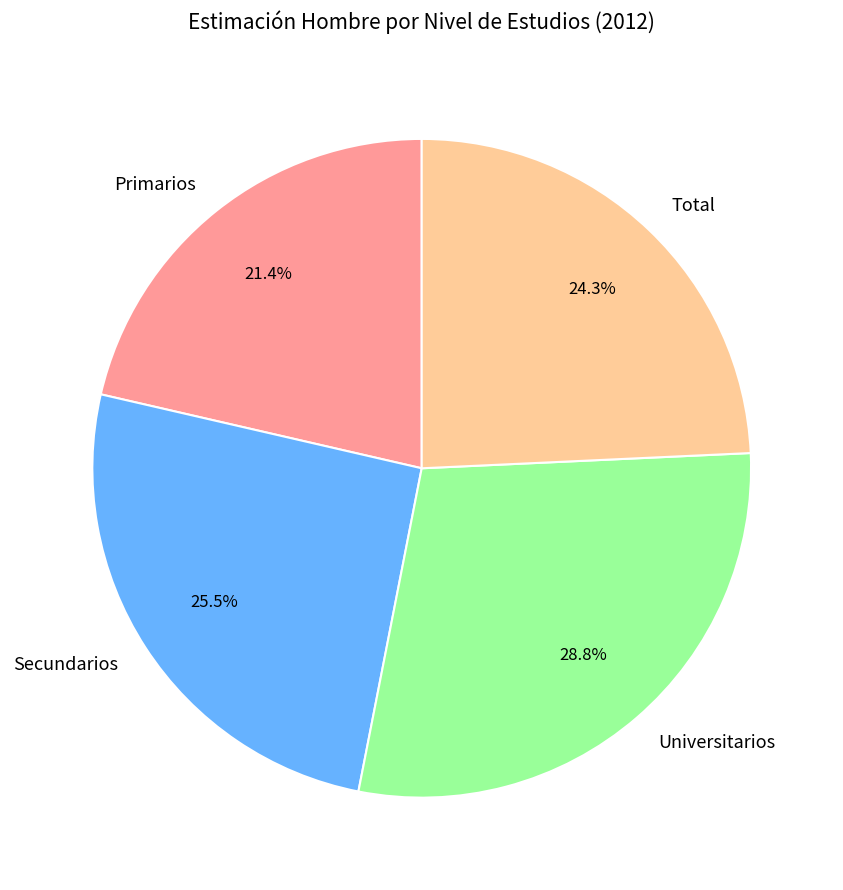

To the nearest percent, what is the difference between the Secundarios and Total slice percentages?

1%